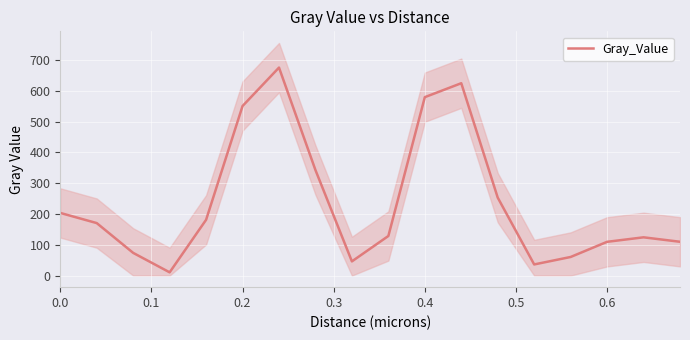

The value of Gray_Value at 0.4 is 950.2. True or false?

False